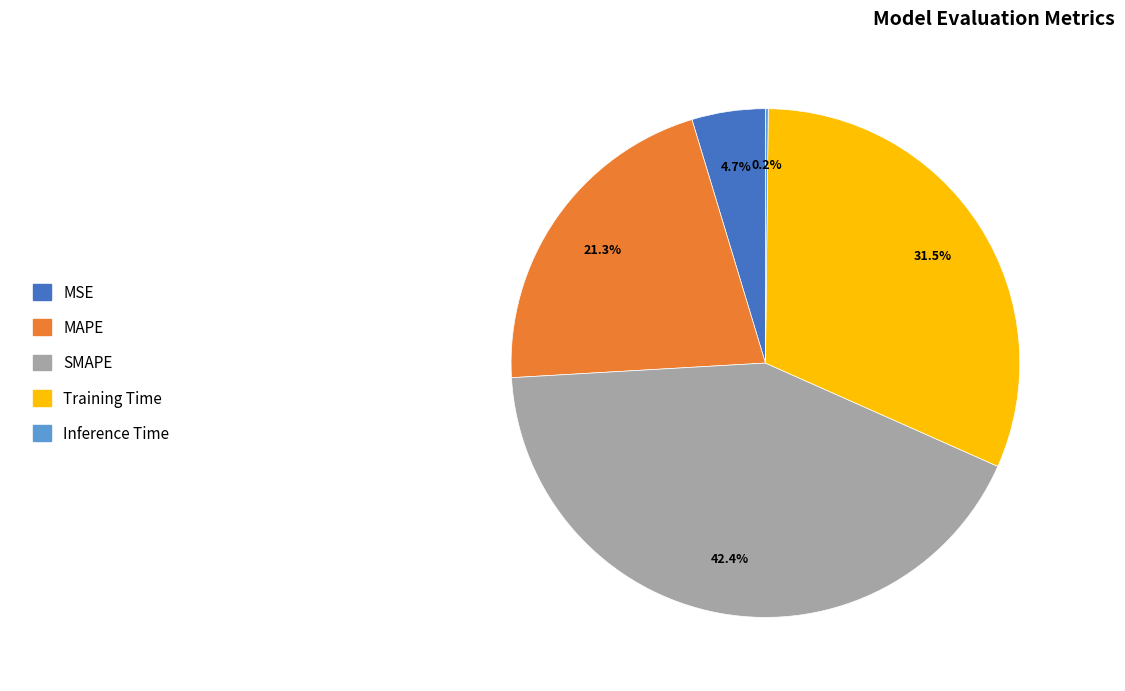

Which category has the biggest portion of the pie?

SMAPE